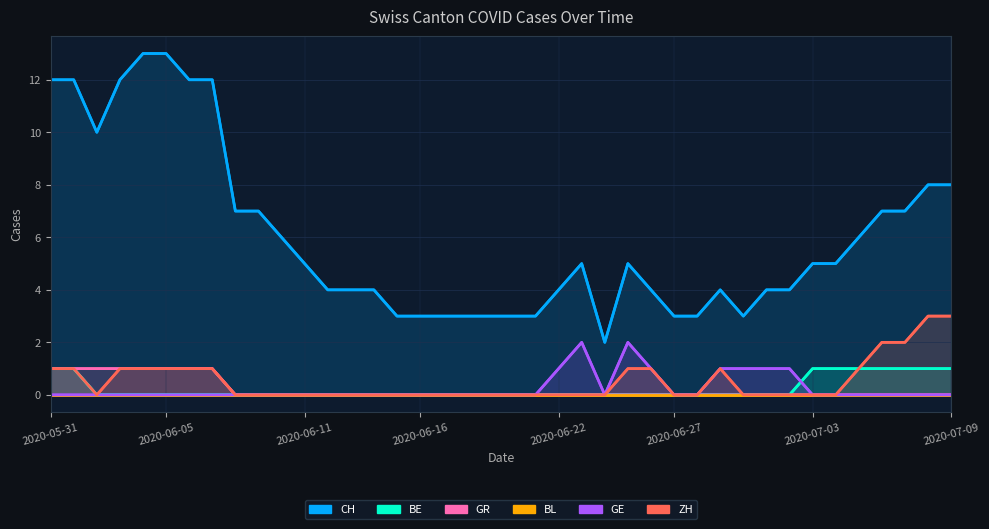

What are all the series names shown in the legend?

CH, BE, GR, BL, GE, ZH